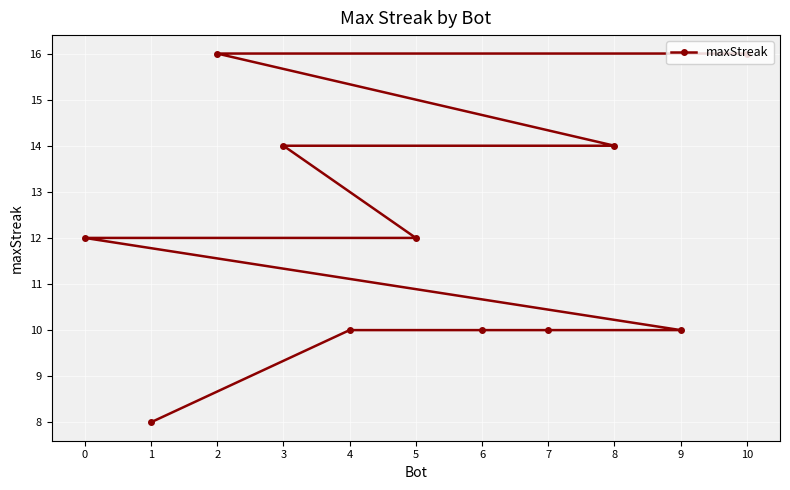

What is the value of the 8th point from the left?

10